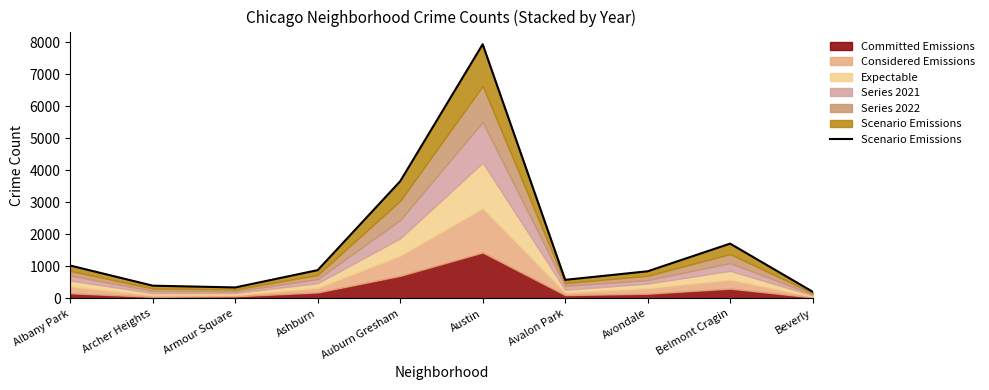

What value does the data have at Austin?

7931